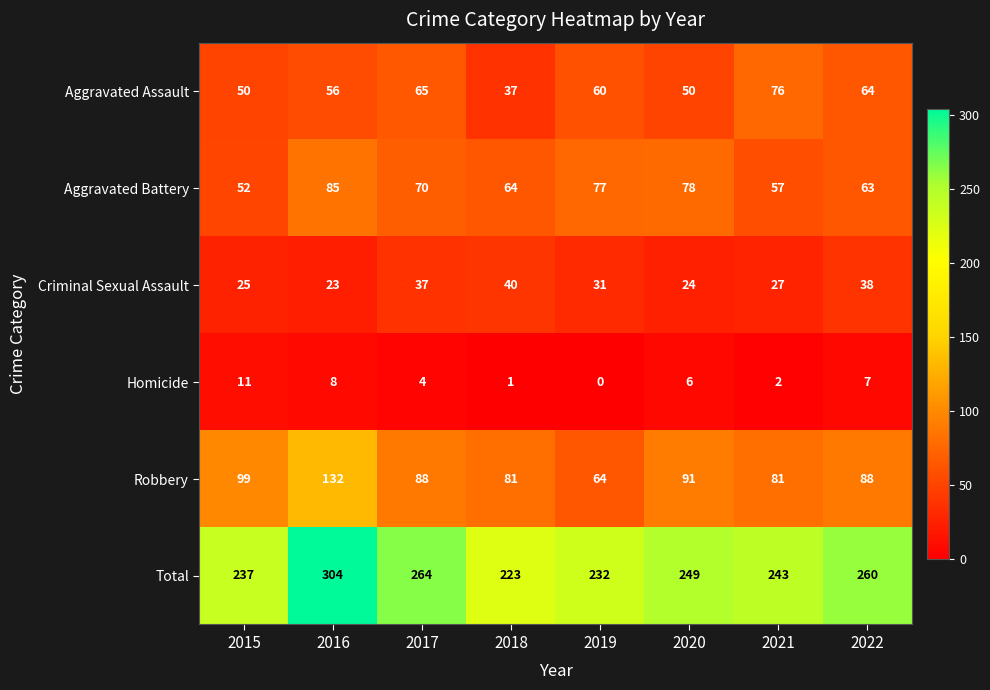

The Criminal Sexual Assault series shows 13 at 2022. True or false?

False